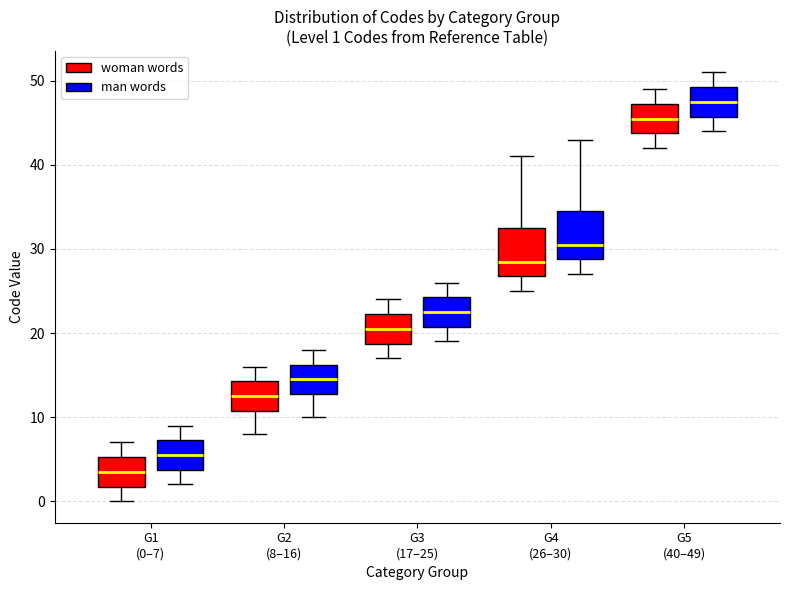

Which box's median line is the highest?

G5 (40–49) (man words)